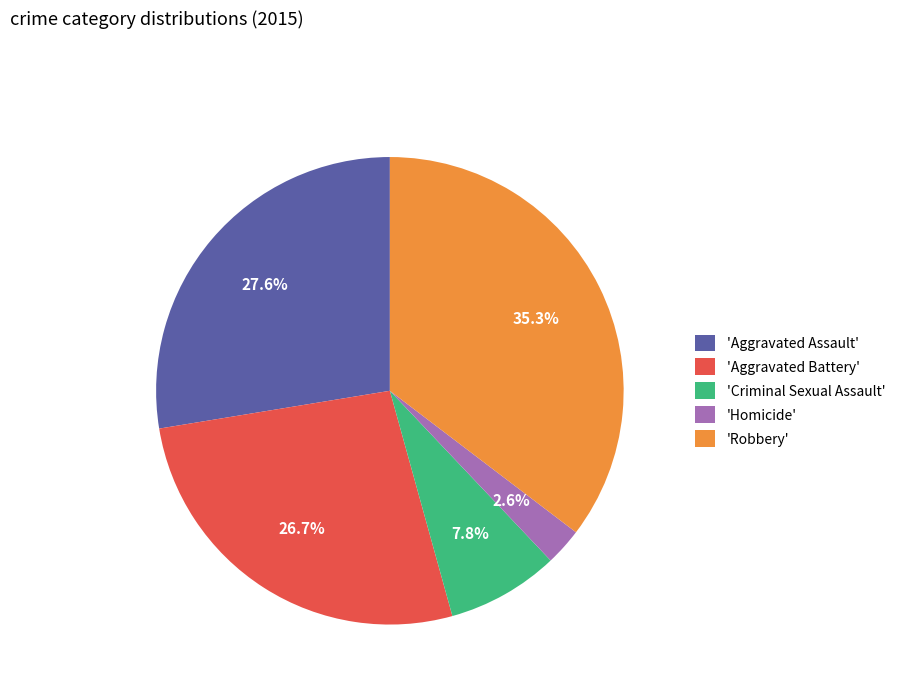

Is there a majority slice in this chart?

No